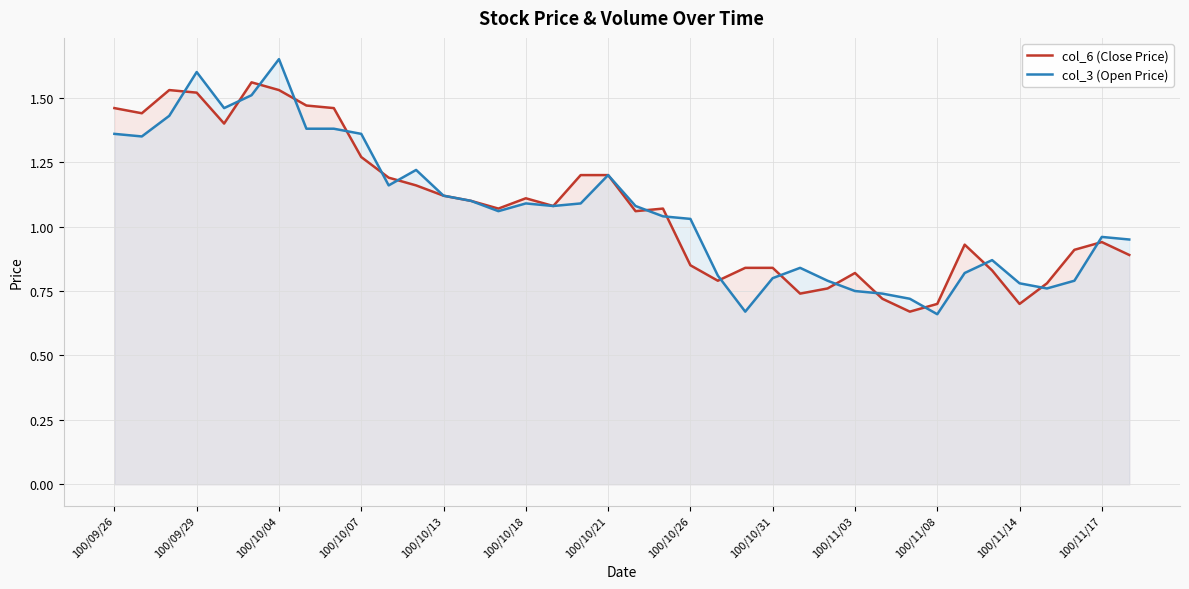

Which series has the largest range (max minus min)?

col_3 (Open Price)